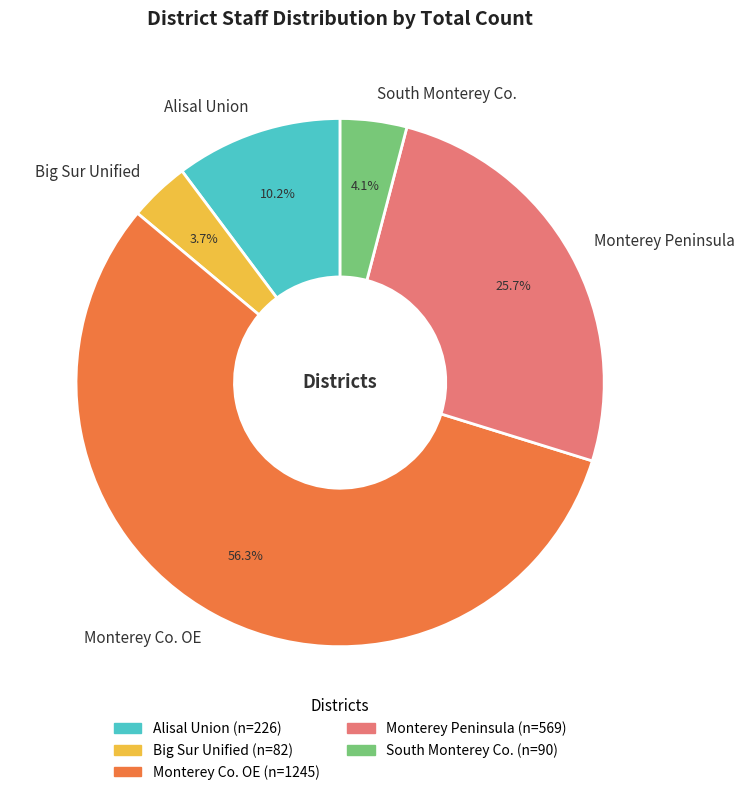

Combined, do Big Sur Unified and South Monterey Co. account for over 50%?

No